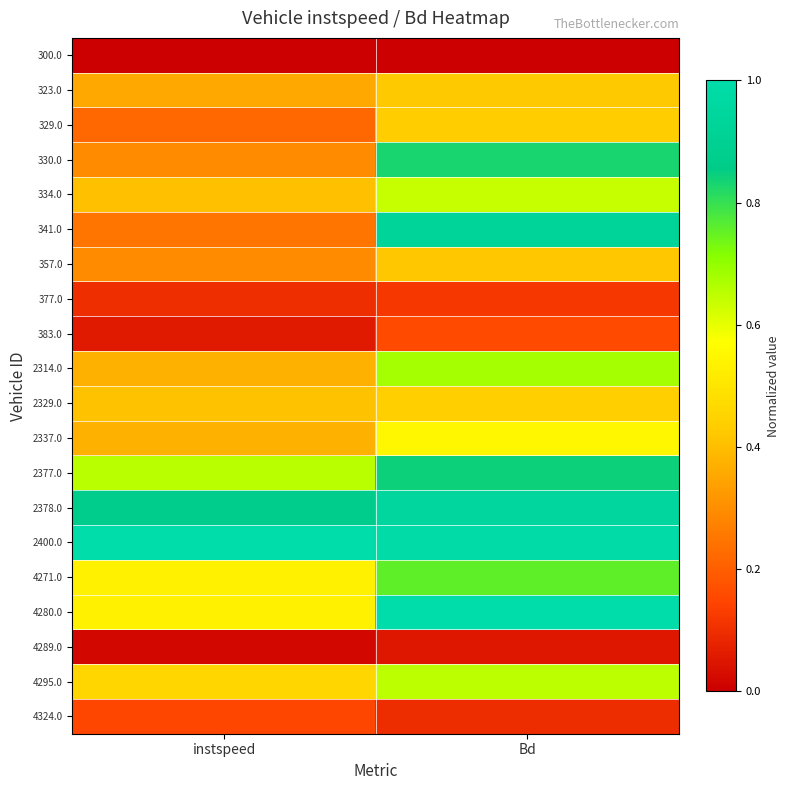

Reading left to right, list all the values displayed in this chart.

300.0: instspeed=0.0	Bd=0.0
323.0: instspeed=0.4	Bd=0.4
329.0: instspeed=0.2	Bd=0.4
330.0: instspeed=0.3	Bd=0.8
334.0: instspeed=0.4	Bd=0.6
341.0: instspeed=0.2	Bd=0.9
357.0: instspeed=0.3	Bd=0.4
377.0: instspeed=0.1	Bd=0.1
383.0: instspeed=0.1	Bd=0.2
2314.0: instspeed=0.4	Bd=0.7
2329.0: instspeed=0.4	Bd=0.4
2337.0: instspeed=0.4	Bd=0.5
2377.0: instspeed=0.7	Bd=0.8
2378.0: instspeed=0.9	Bd=0.9
2400.0: instspeed=1.0	Bd=1.0
4271.0: instspeed=0.5	Bd=0.8
4280.0: instspeed=0.5	Bd=1.0
4289.0: instspeed=0.0	Bd=0.1
4295.0: instspeed=0.5	Bd=0.7
4324.0: instspeed=0.2	Bd=0.1